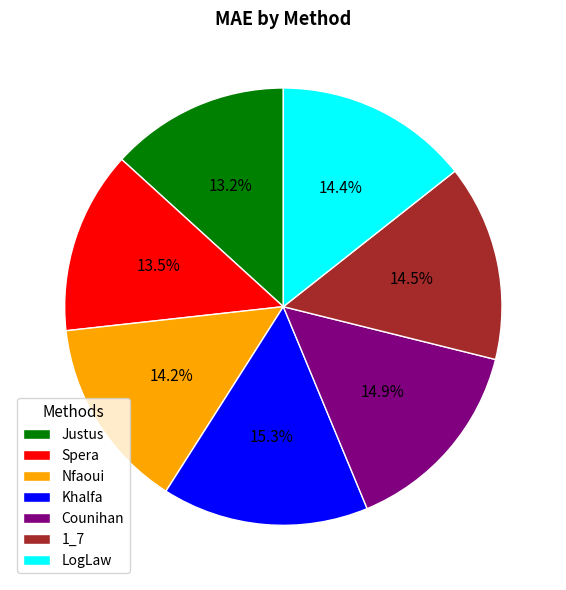

What portion of the pie excludes Nfaoui?

85.8%